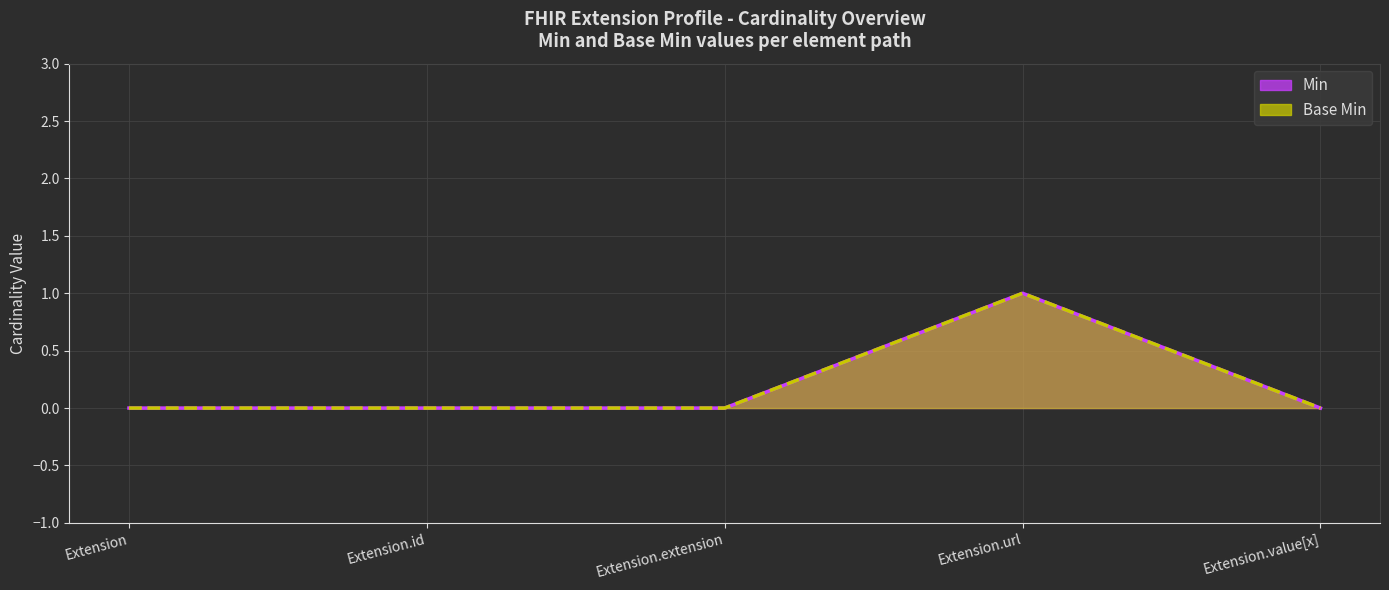

Is it true that Base Min equals 0 at Extension?

True